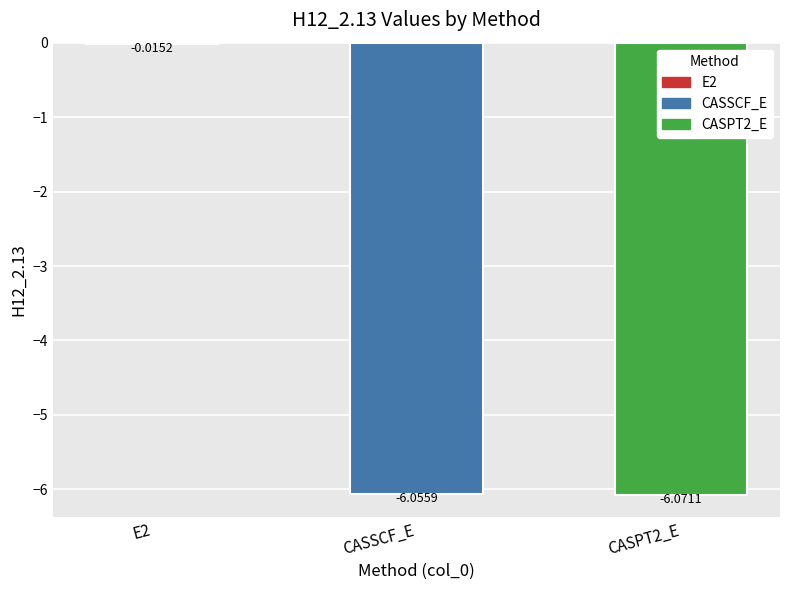

Which has a higher value, E2 or CASPT2_E?

E2